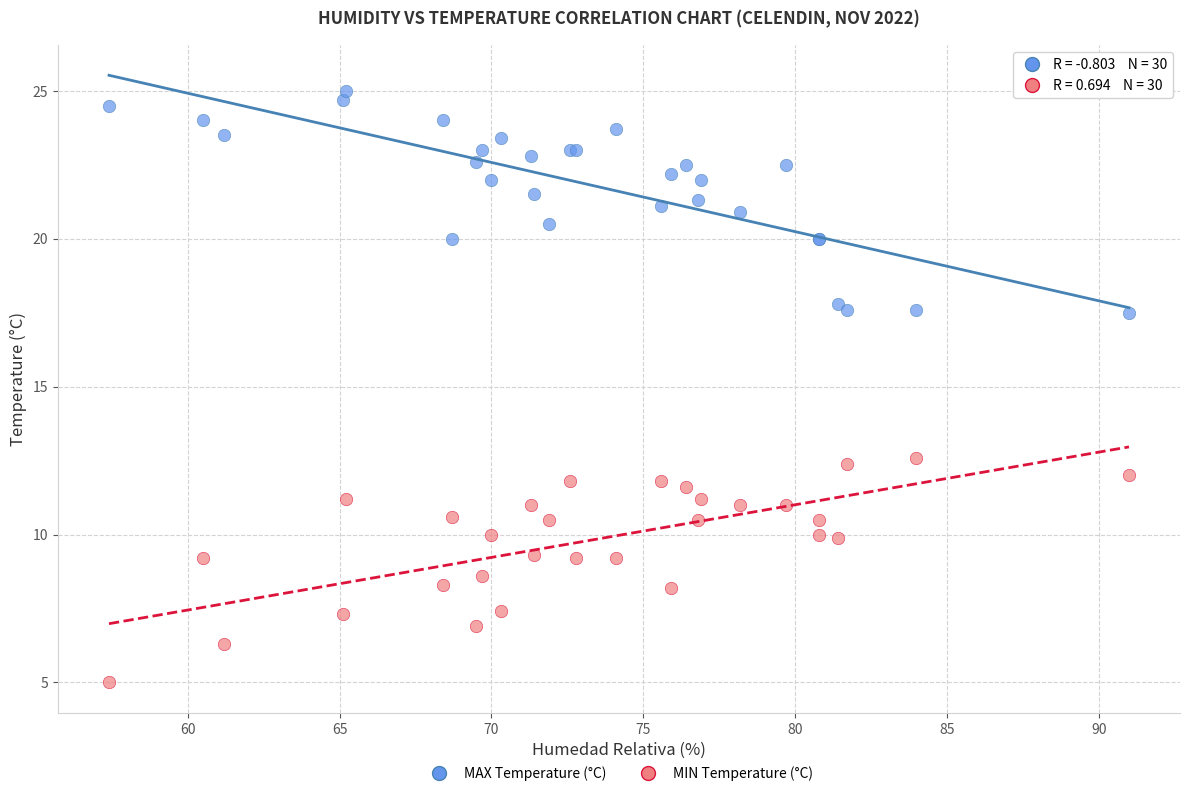

What are all the series names shown in the legend?

MAX Temperature (°C), MIN Temperature (°C)